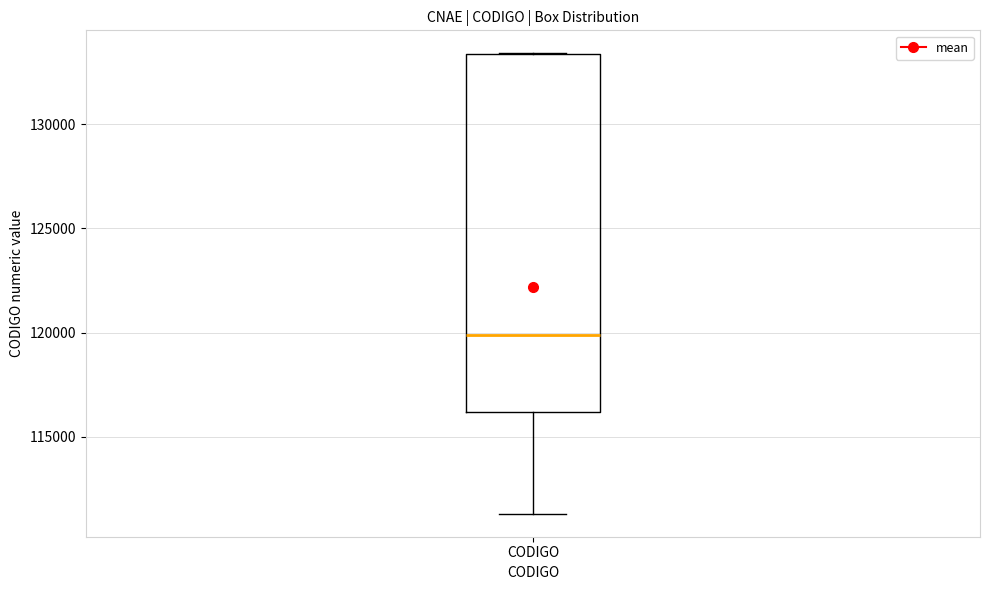

Where does the lower whisker of the box for CODIGO end on the y-axis? The values are not printed on the chart, so give them approximately, as read against the axis.

111500